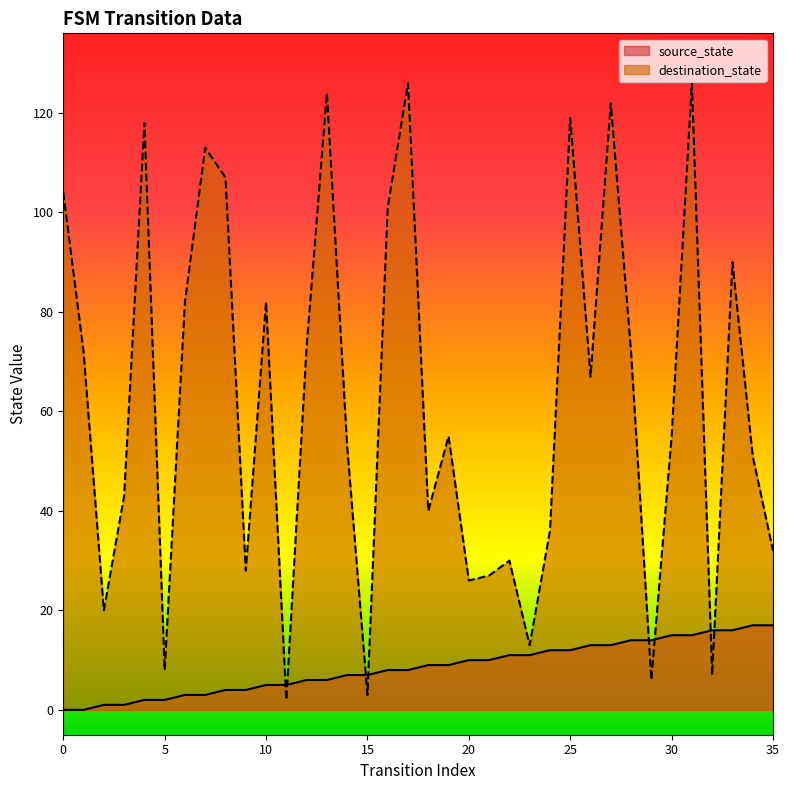

List the labels in order of source_state value, largest first.

34, 35, 32, 33, 30, 31, 28, 29, 26, 27, 24, 25, 22, 23, 20, 21, 18, 19, 16, 17, 14, 15, 12, 13, 10, 11, 8, 9, 6, 7, 4, 5, 2, 3, 0, 1